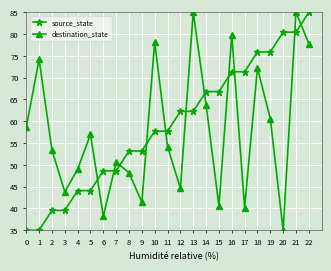

How many distinct data groups are displayed?

2